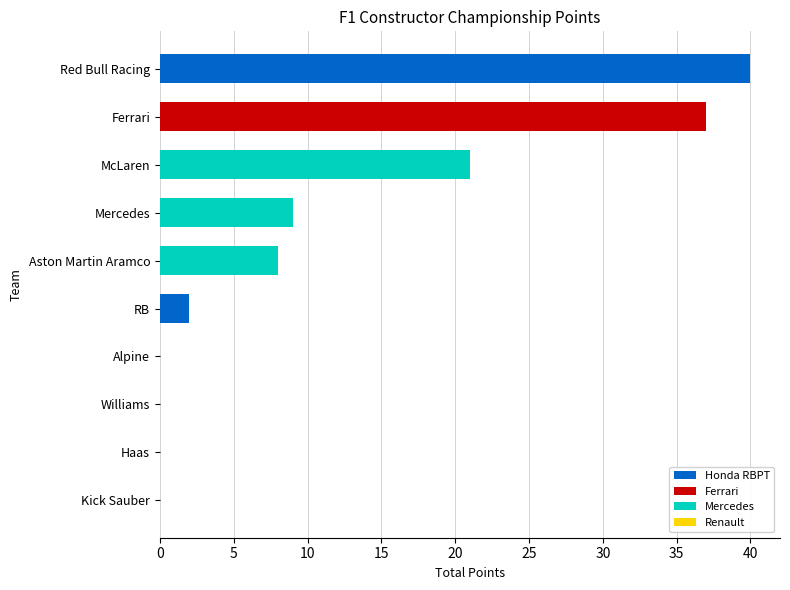

Does the chart contain stacked bars?

No